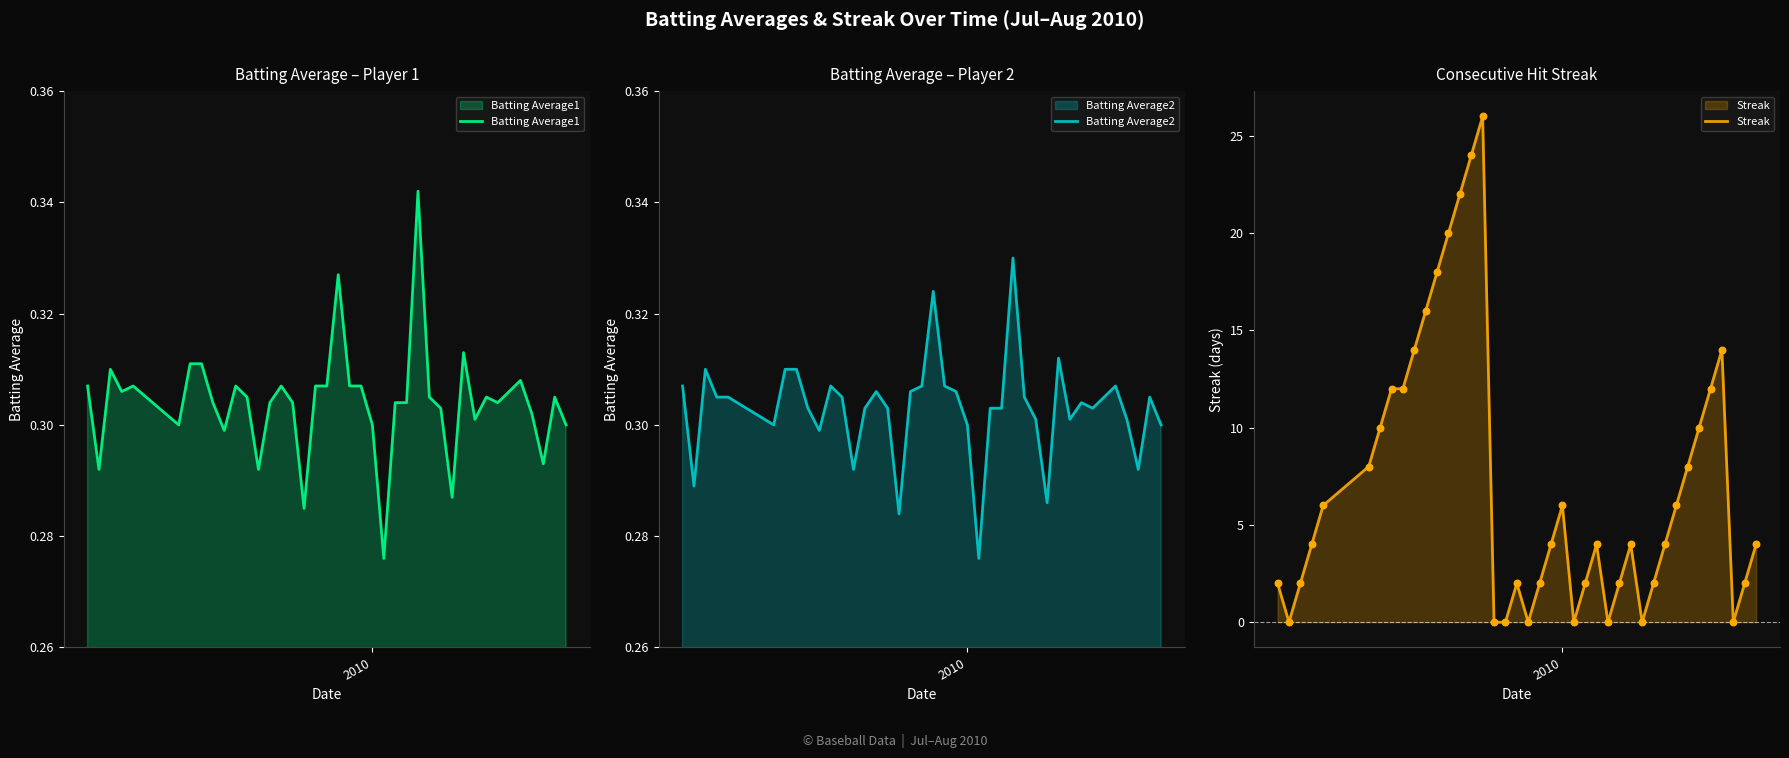

Which series has the widest spread of Y values?

Streak